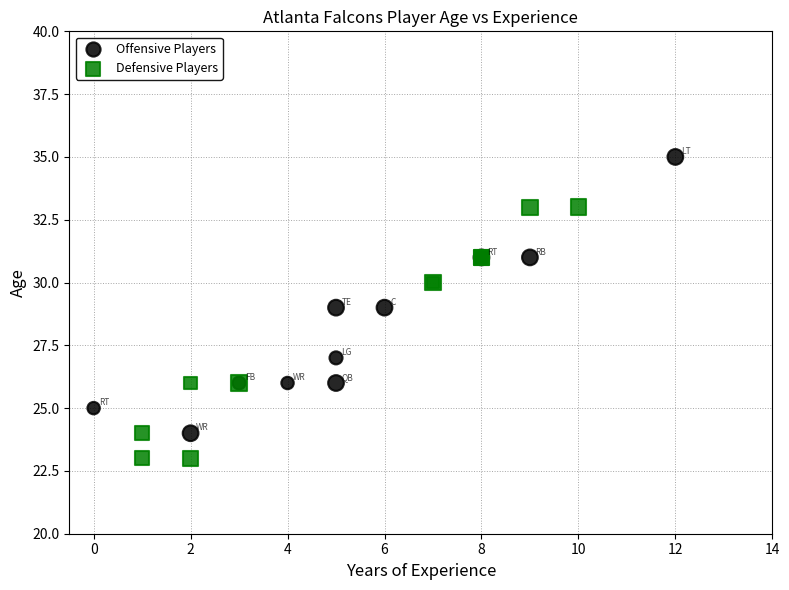

Which series reaches the minimum Y coordinate?

Defensive Players